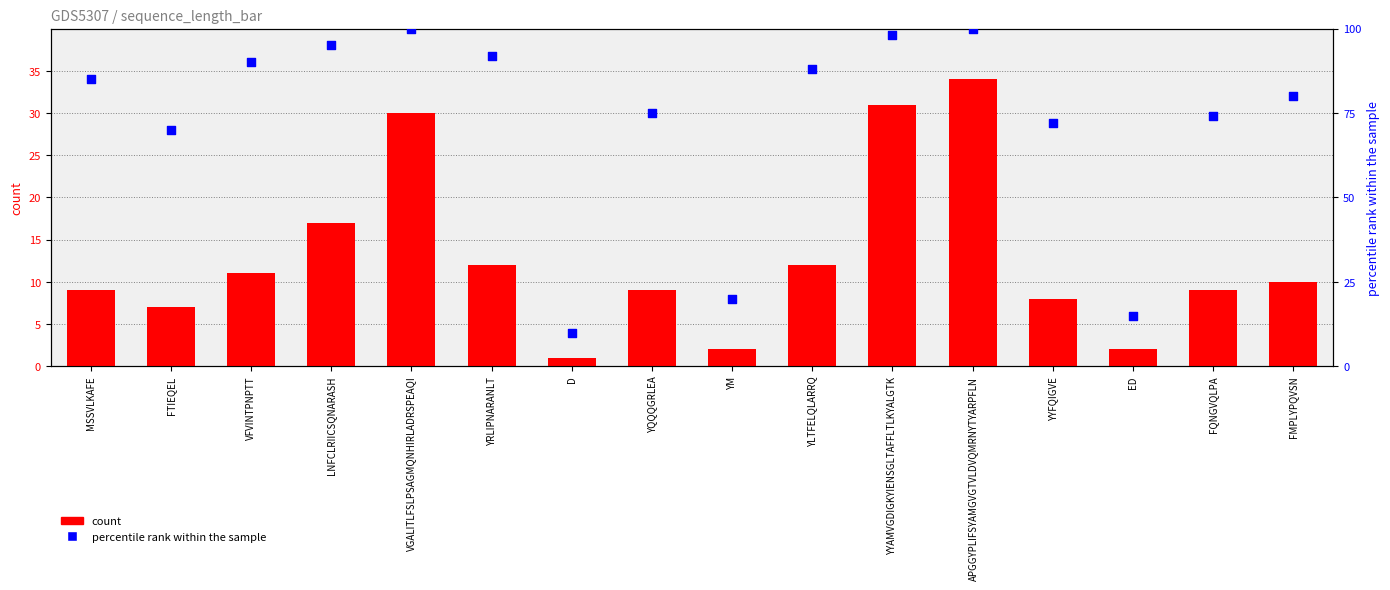

What are all the series names shown in the legend?

count, percentile rank within the sample